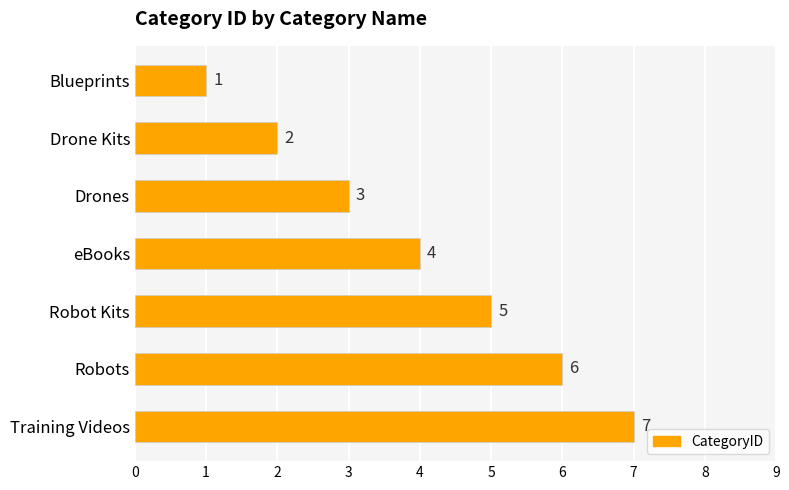

How many values are below 4?

3